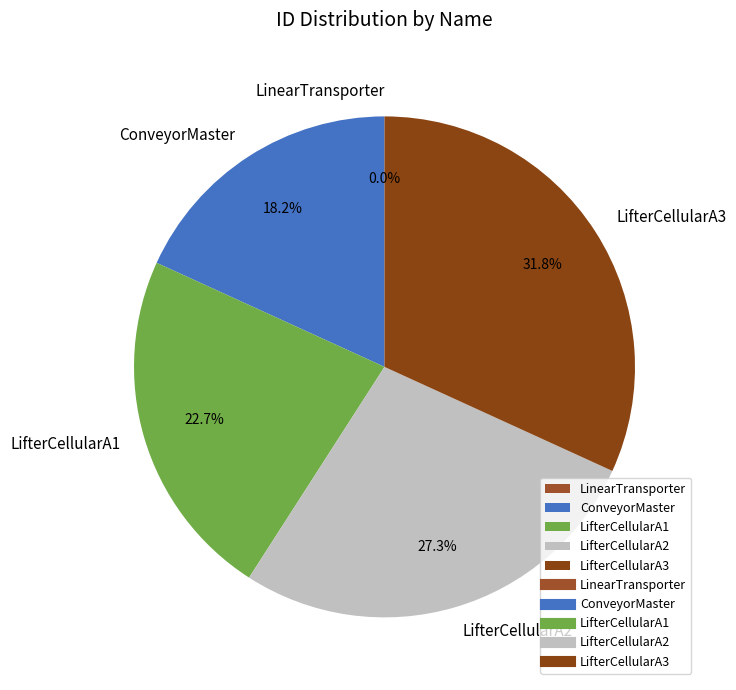

To the nearest percent, what is the difference between the LifterCellularA2 and LifterCellularA1 slice percentages?

5%